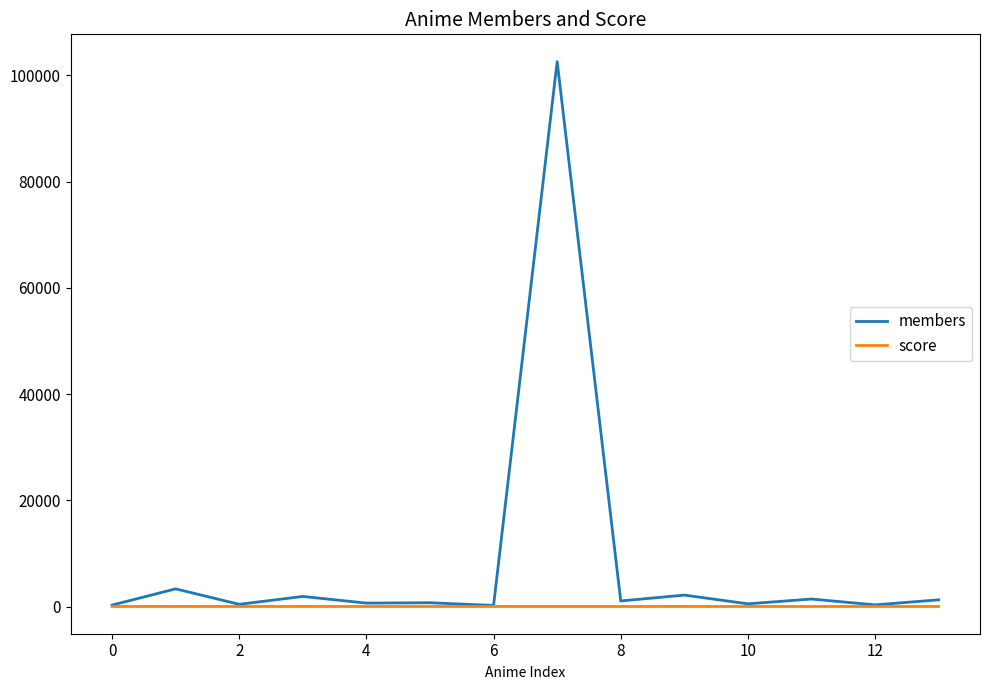

Rank the series by their maximum value, from highest to lowest.

members, score